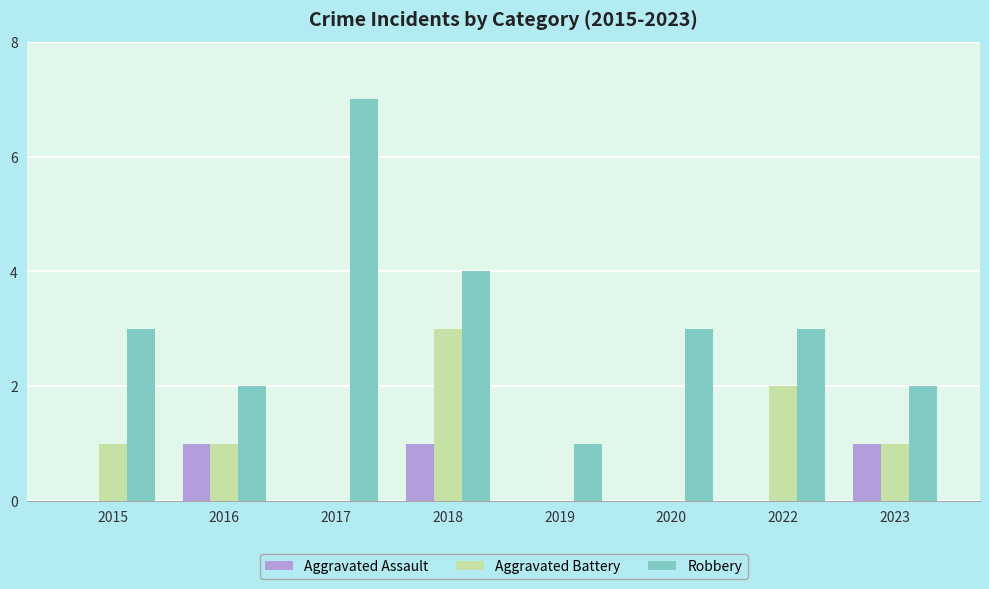

Which category has the highest value in the Robbery series?

2017